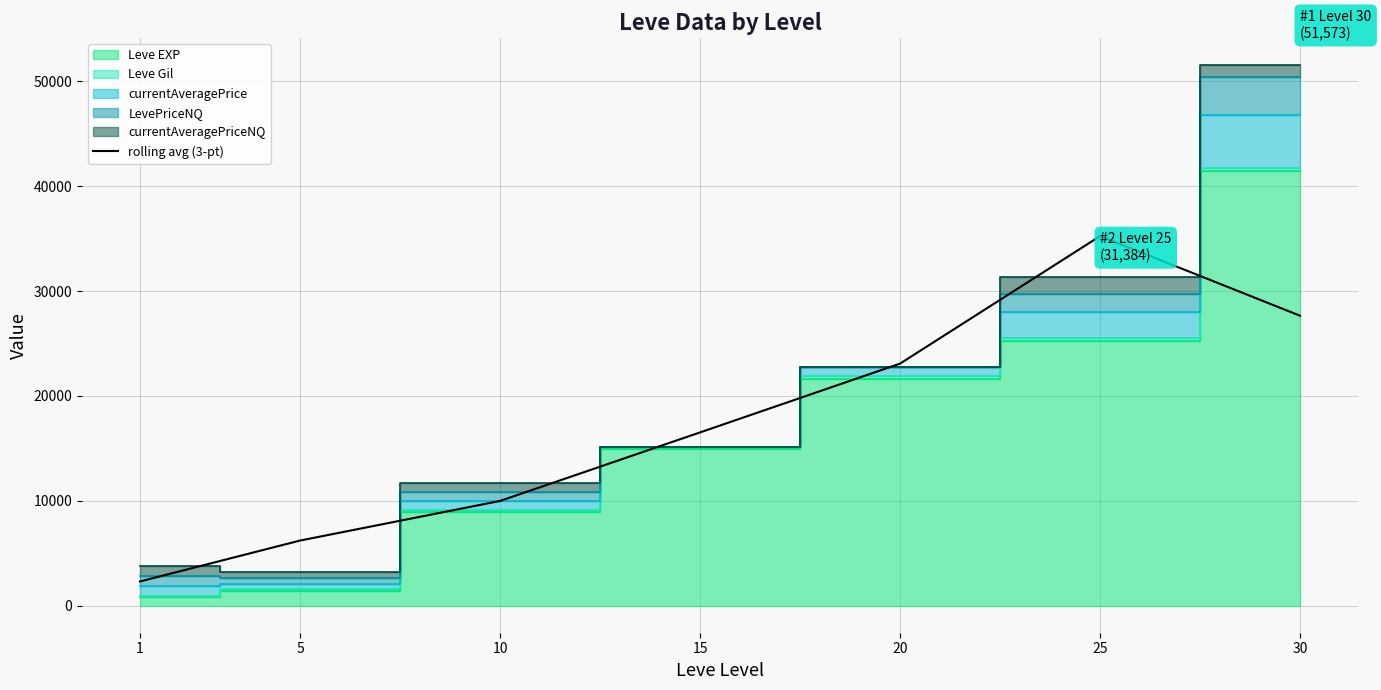

List the labels in order of rolling avg (3-pt) value, smallest first.

1, 5, 10, 15, 20, 30, 25